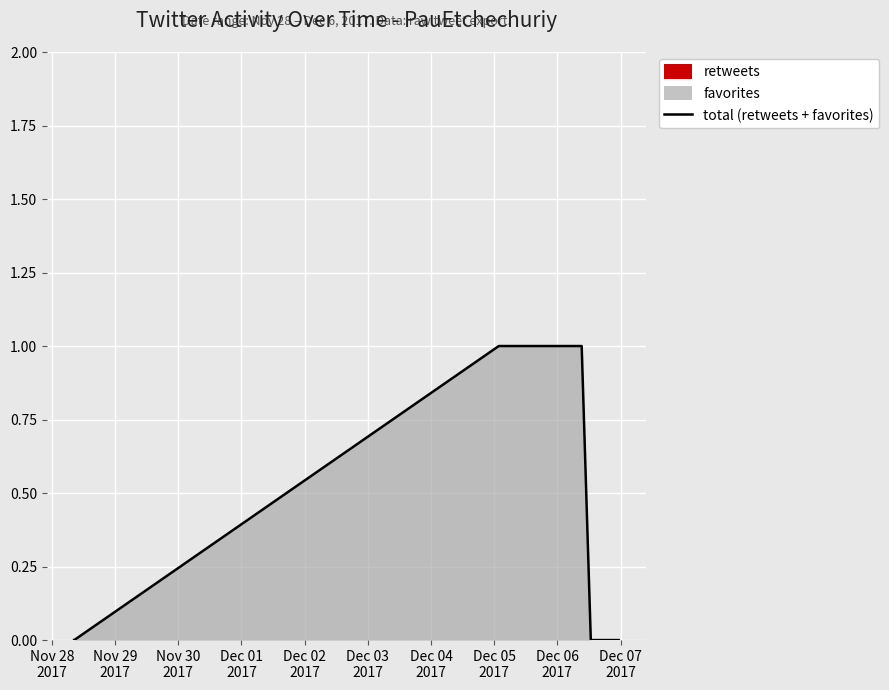

What position from the left is Dec 04
2017?

7